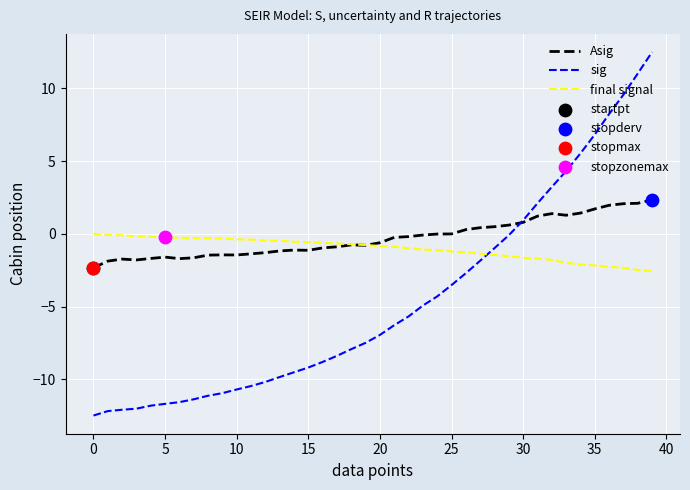

Which series ends up on top after the final intersection of sig and final signal?

sig